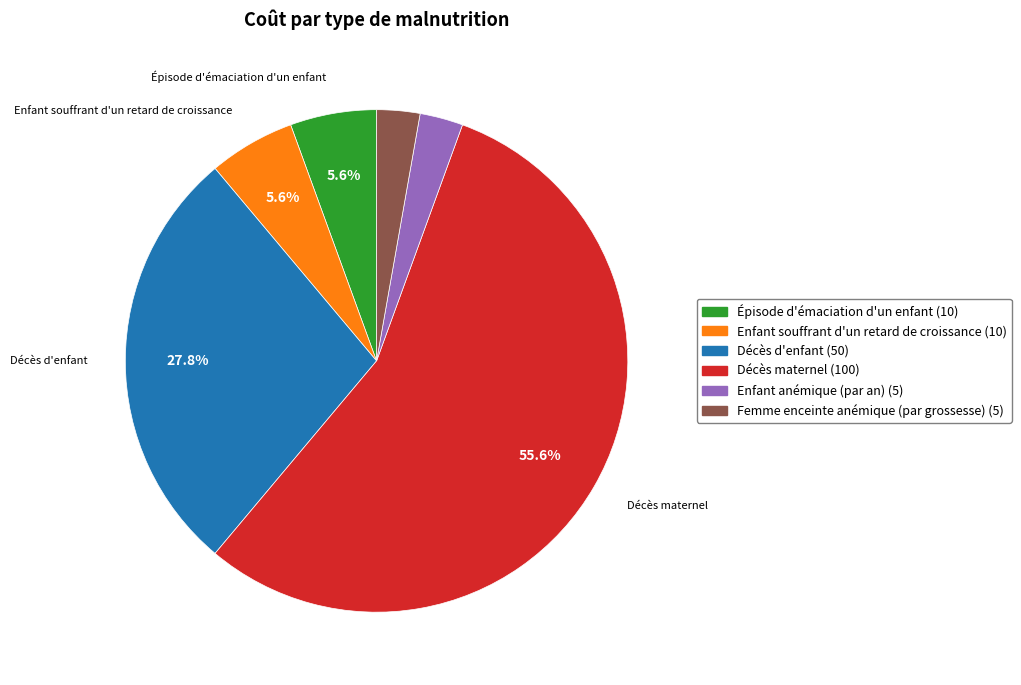

Count the number of slices in the pie.

6